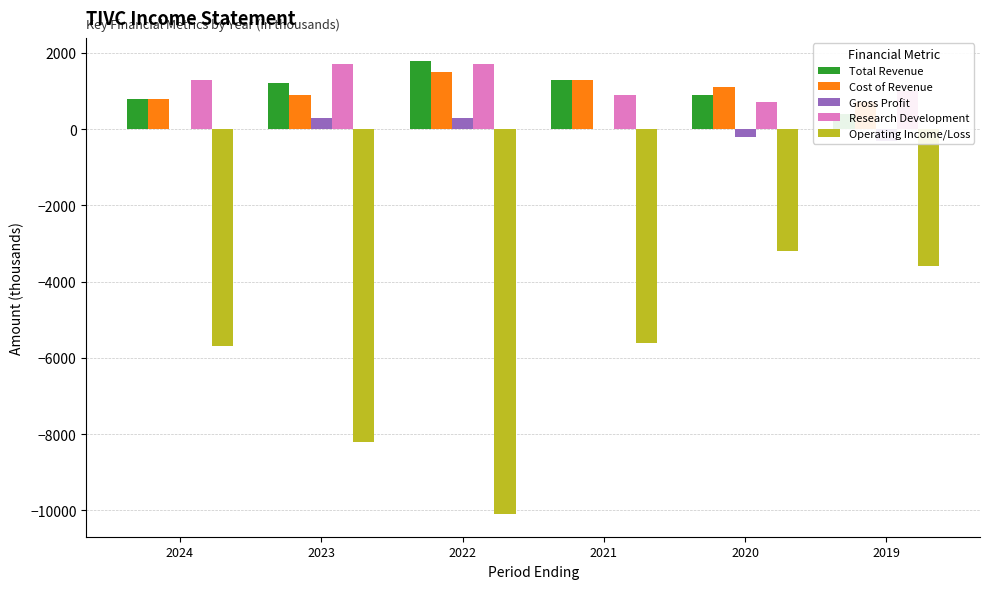

True or false: Operating Income/Loss has a value of -5600 at 2021.

True